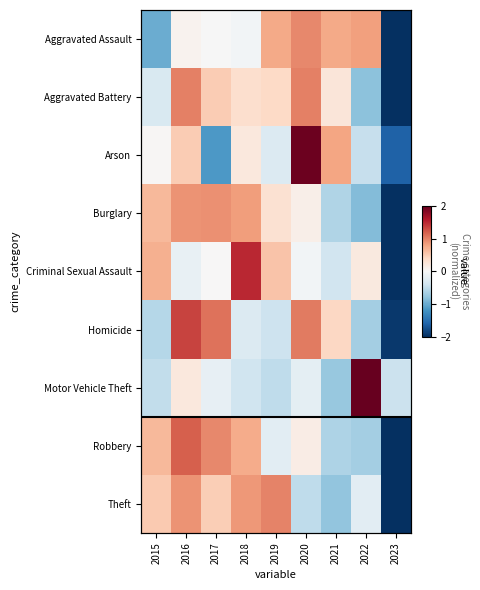

How many values in the Robbery series exceed 0?

5